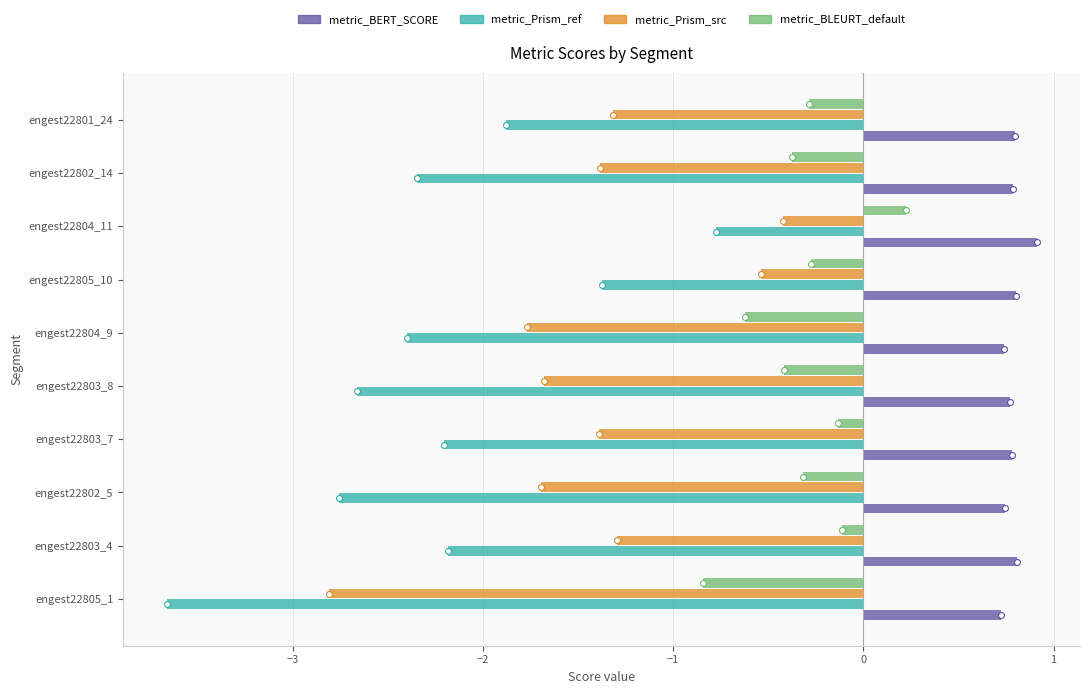

Which series contains the highest Y value?

metric_BERT_SCORE